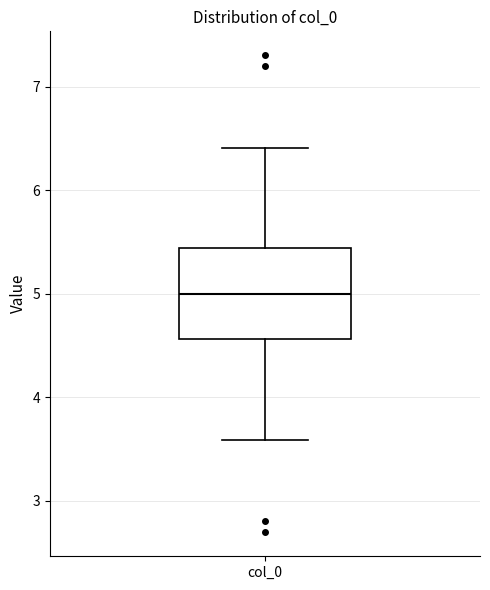

Where is the lower edge of the box for col_0 on the y-axis? The values are not printed on the chart, so give them approximately, as read against the axis.

4.6